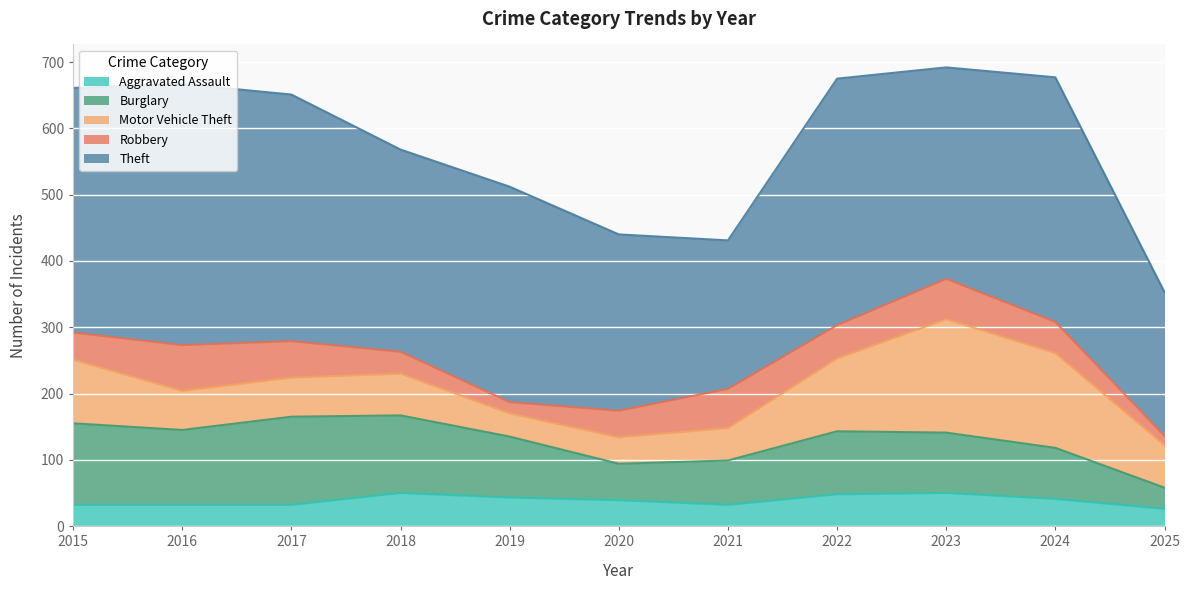

How many times do Robbery and Motor Vehicle Theft cross each other?

3